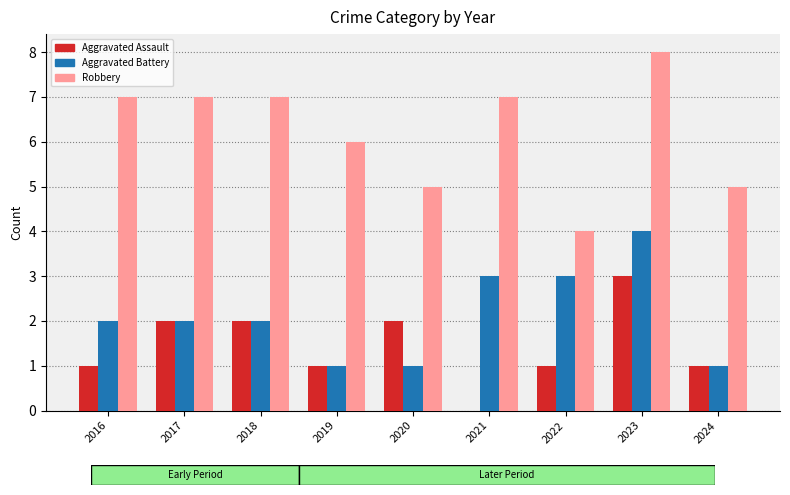

What is the sum of all Aggravated Battery values?

19